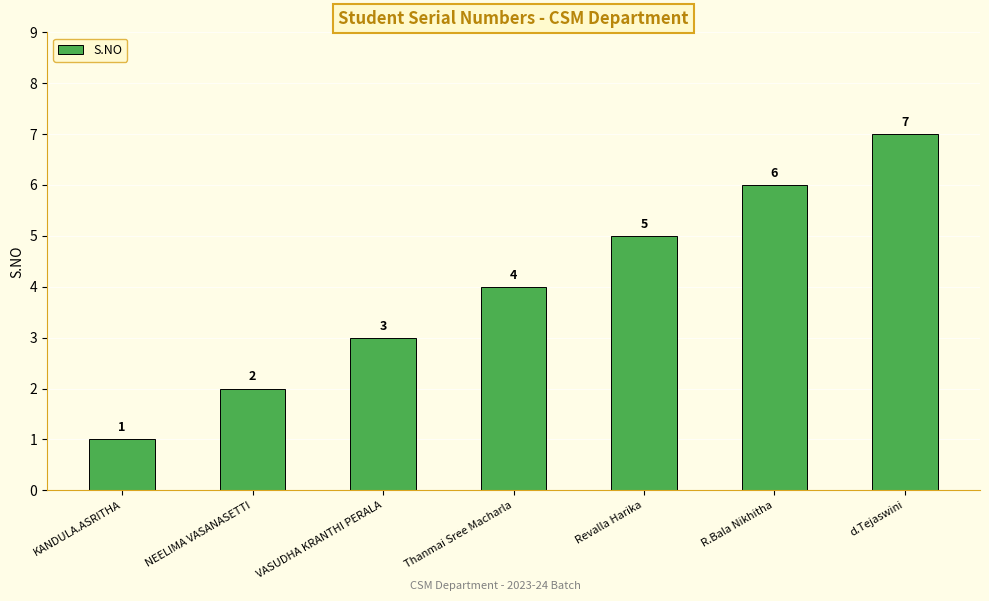

What is the difference between the maximum and minimum values?

6